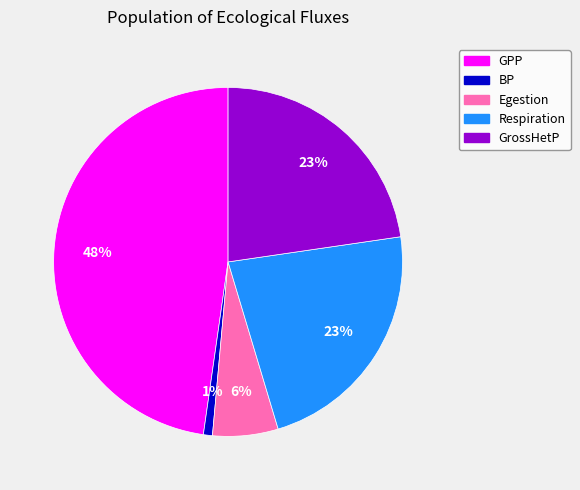

Does Respiration represent more than half of the total?

No